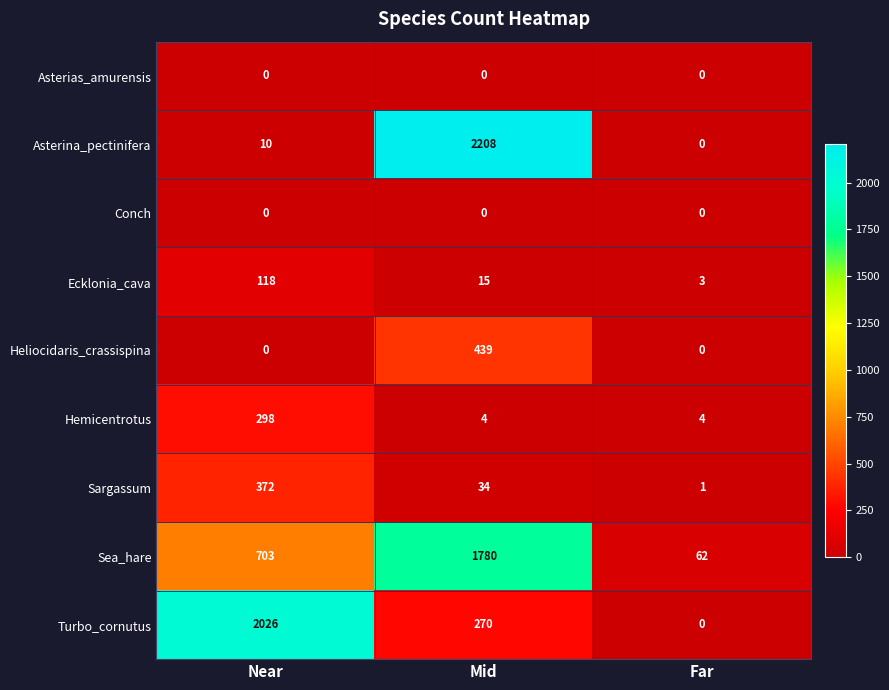

Reading left to right, transcribe all the data shown in this chart.

Asterias_amurensis: Near=0	Mid=0	Far=0
Asterina_pectinifera: Near=10	Mid=2208	Far=0
Conch: Near=0	Mid=0	Far=0
Ecklonia_cava: Near=118	Mid=15	Far=3
Heliocidaris_crassispina: Near=0	Mid=439	Far=0
Hemicentrotus: Near=298	Mid=4	Far=4
Sargassum: Near=372	Mid=34	Far=1
Sea_hare: Near=703	Mid=1780	Far=62
Turbo_cornutus: Near=2026	Mid=270	Far=0